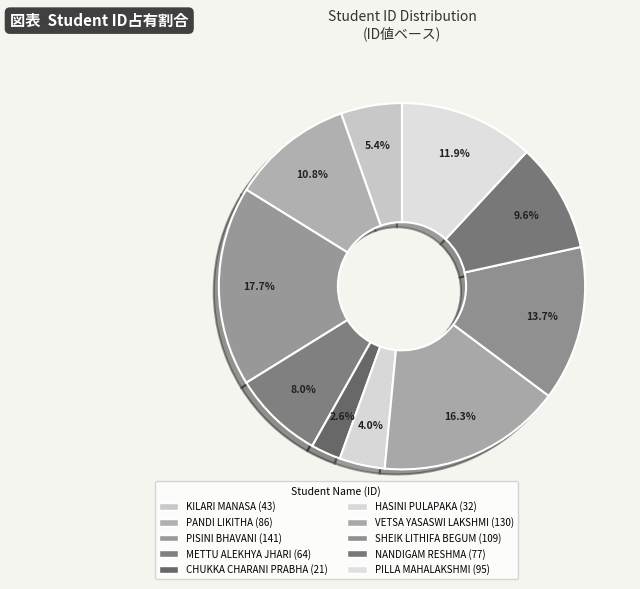

How many slices are in this pie chart?

10